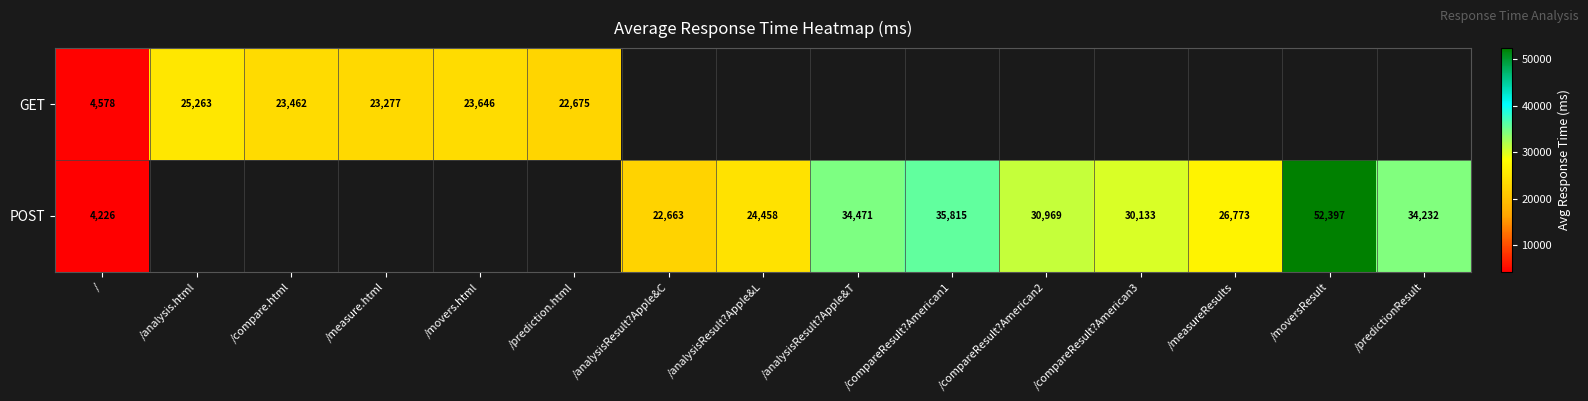

Which category has the highest value across all series?

/moversResult